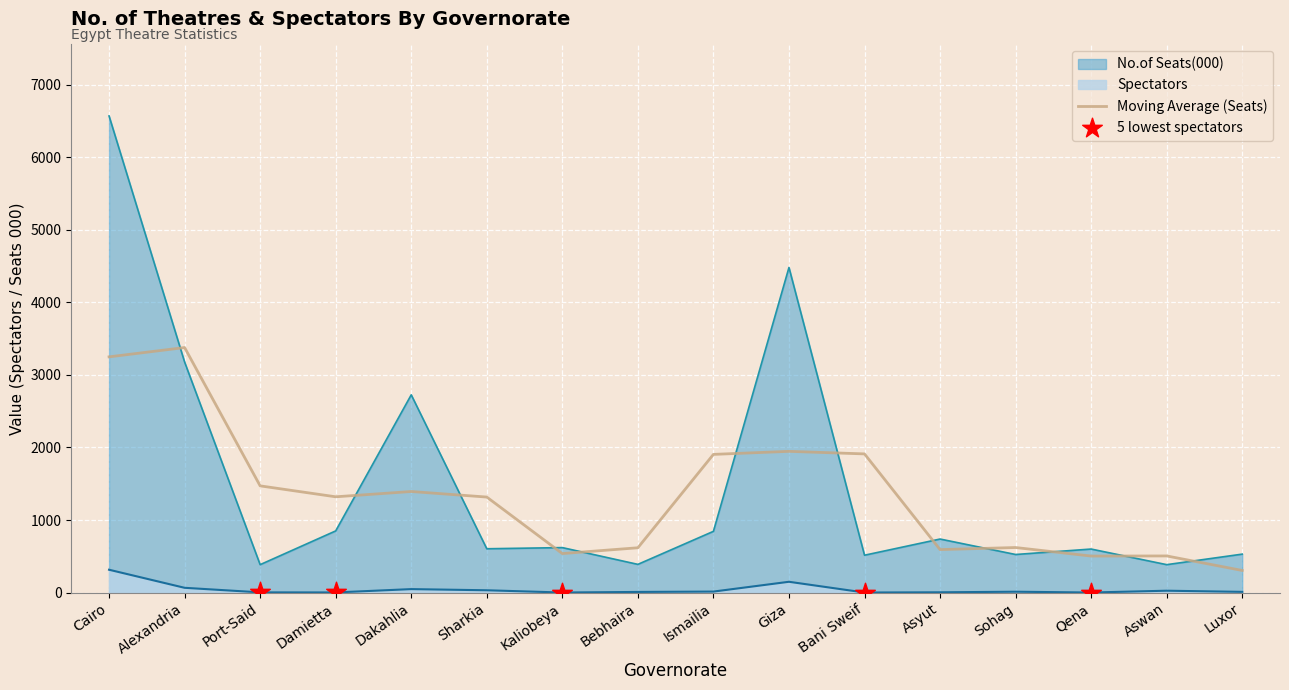

Is the value of Spectators at Alexandria greater than the value of Moving Average (Seats) at Port-Said?

No